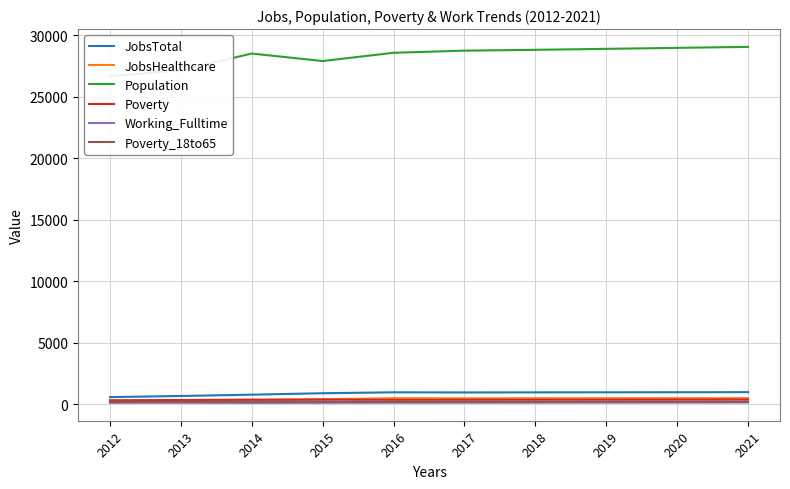

Which series has the largest total across all categories?

Population